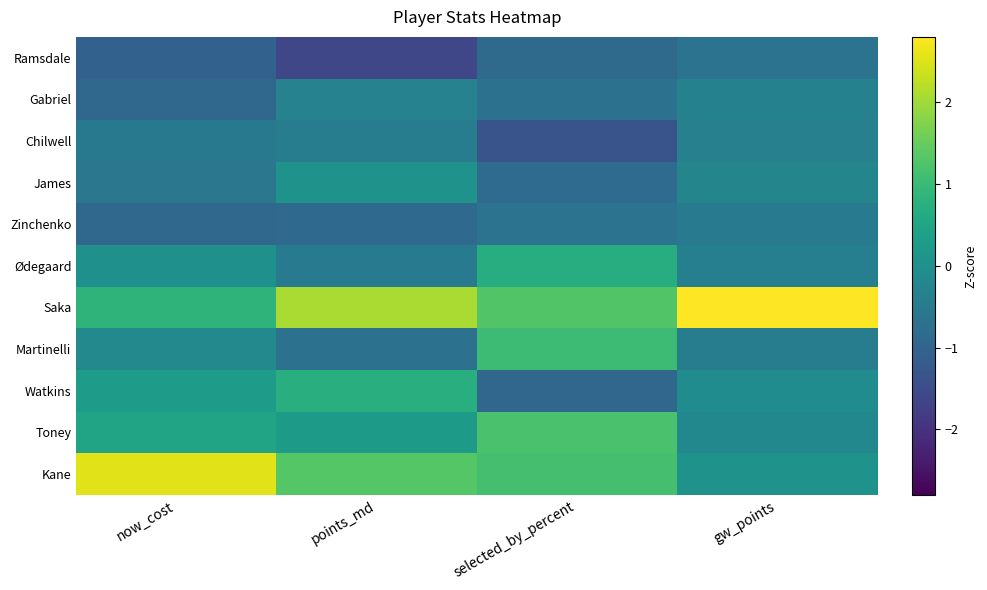

Reading left to right, transcribe all the data shown in this chart.

Ramsdale: now_cost=-1.1	points_md=-1.6	selected_by_percent=-0.9	gw_points=-0.7
Gabriel: now_cost=-0.9	points_md=-0.3	selected_by_percent=-0.7	gw_points=-0.3
Chilwell: now_cost=-0.5	points_md=-0.4	selected_by_percent=-1.3	gw_points=-0.4
James: now_cost=-0.6	points_md=0.1	selected_by_percent=-0.9	gw_points=-0.2
Zinchenko: now_cost=-0.9	points_md=-0.9	selected_by_percent=-0.7	gw_points=-0.5
Ødegaard: now_cost=0.0	points_md=-0.5	selected_by_percent=0.7	gw_points=-0.4
Saka: now_cost=0.9	points_md=2.1	selected_by_percent=1.3	gw_points=3.1
Martinelli: now_cost=-0.2	points_md=-0.7	selected_by_percent=1.0	gw_points=-0.4
Watkins: now_cost=0.3	points_md=0.7	selected_by_percent=-0.9	gw_points=-0.1
Toney: now_cost=0.5	points_md=0.2	selected_by_percent=1.2	gw_points=-0.2
Kane: now_cost=2.6	points_md=1.3	selected_by_percent=1.2	gw_points=0.1